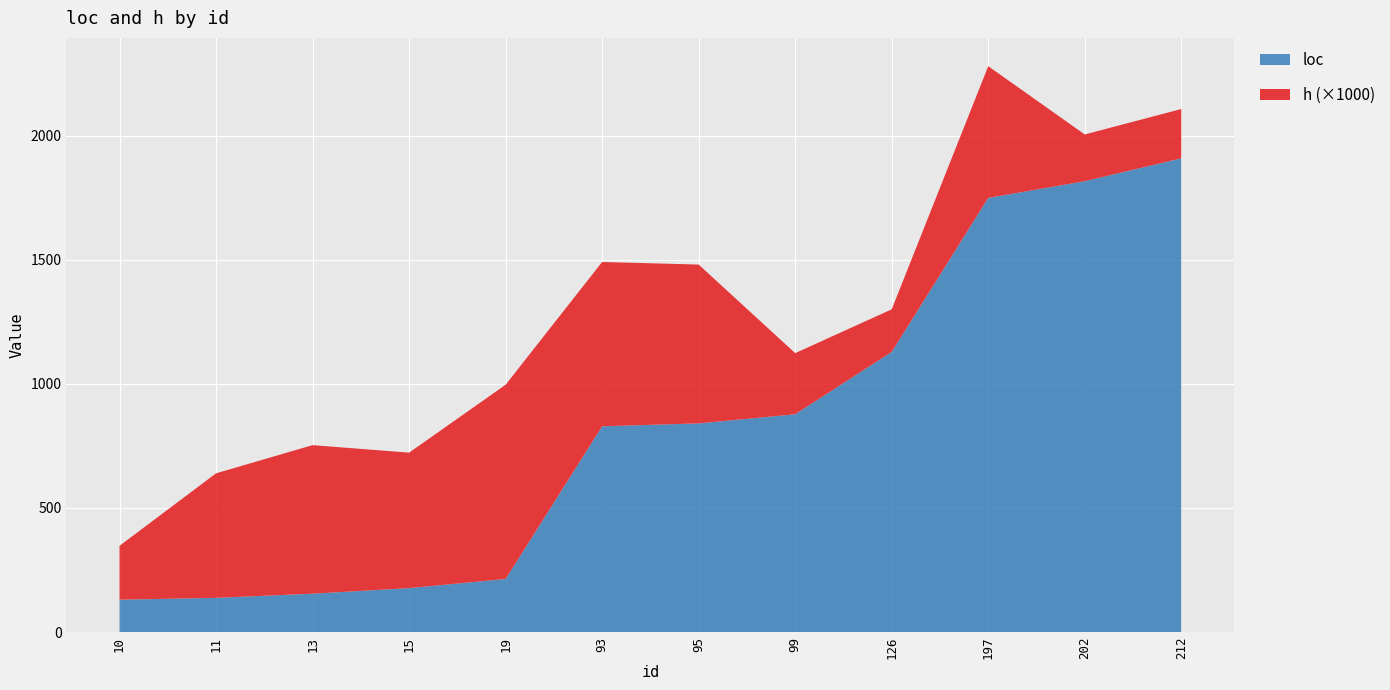

What is the difference between the maximum and minimum values in the loc series?

1778.1